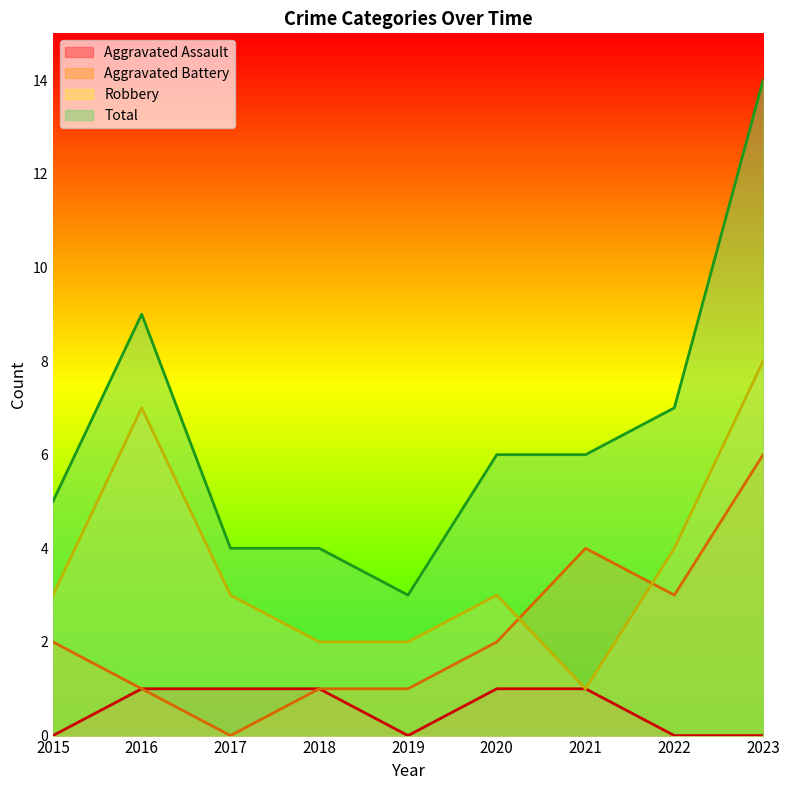

Which series has the largest total across all categories?

Total